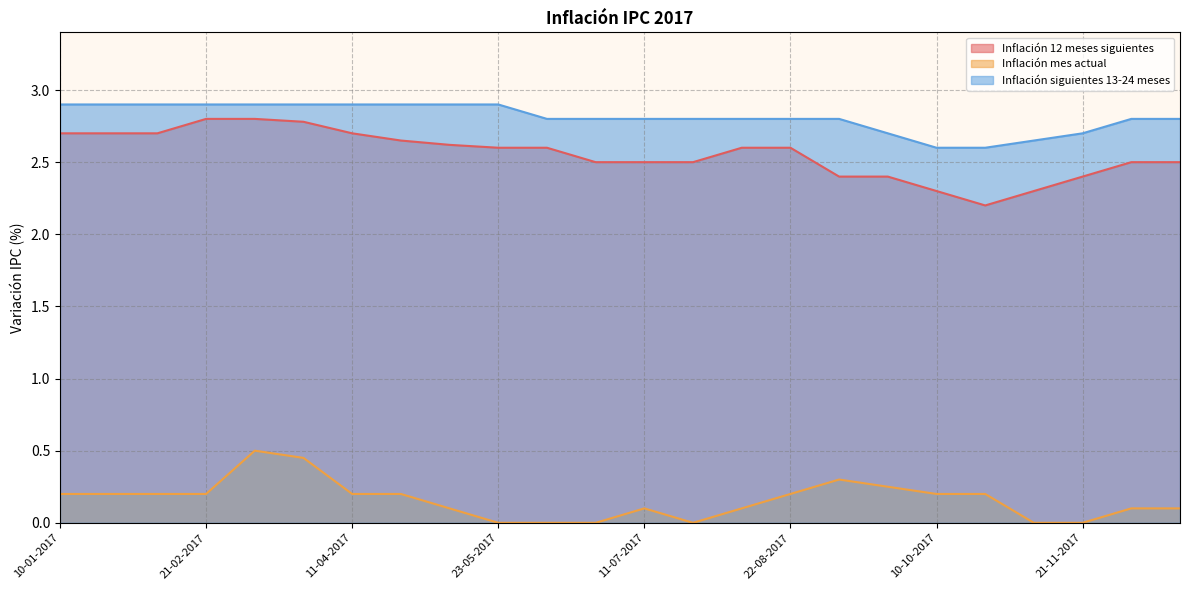

What position from the left is 26-04-2017?

8